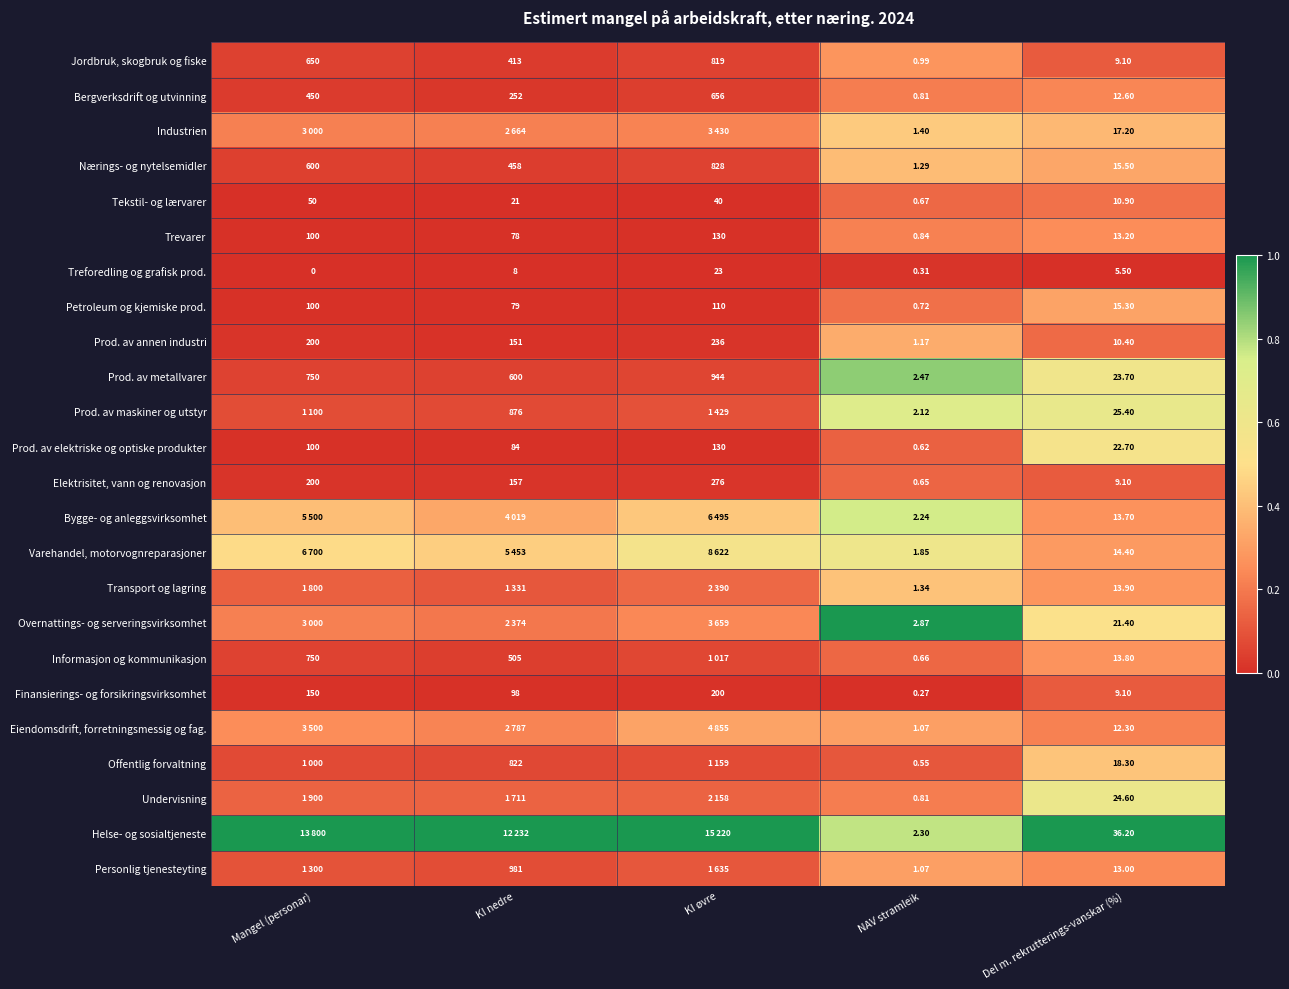

At which category does the chart reach its minimum across all series?

Mangel (personar)